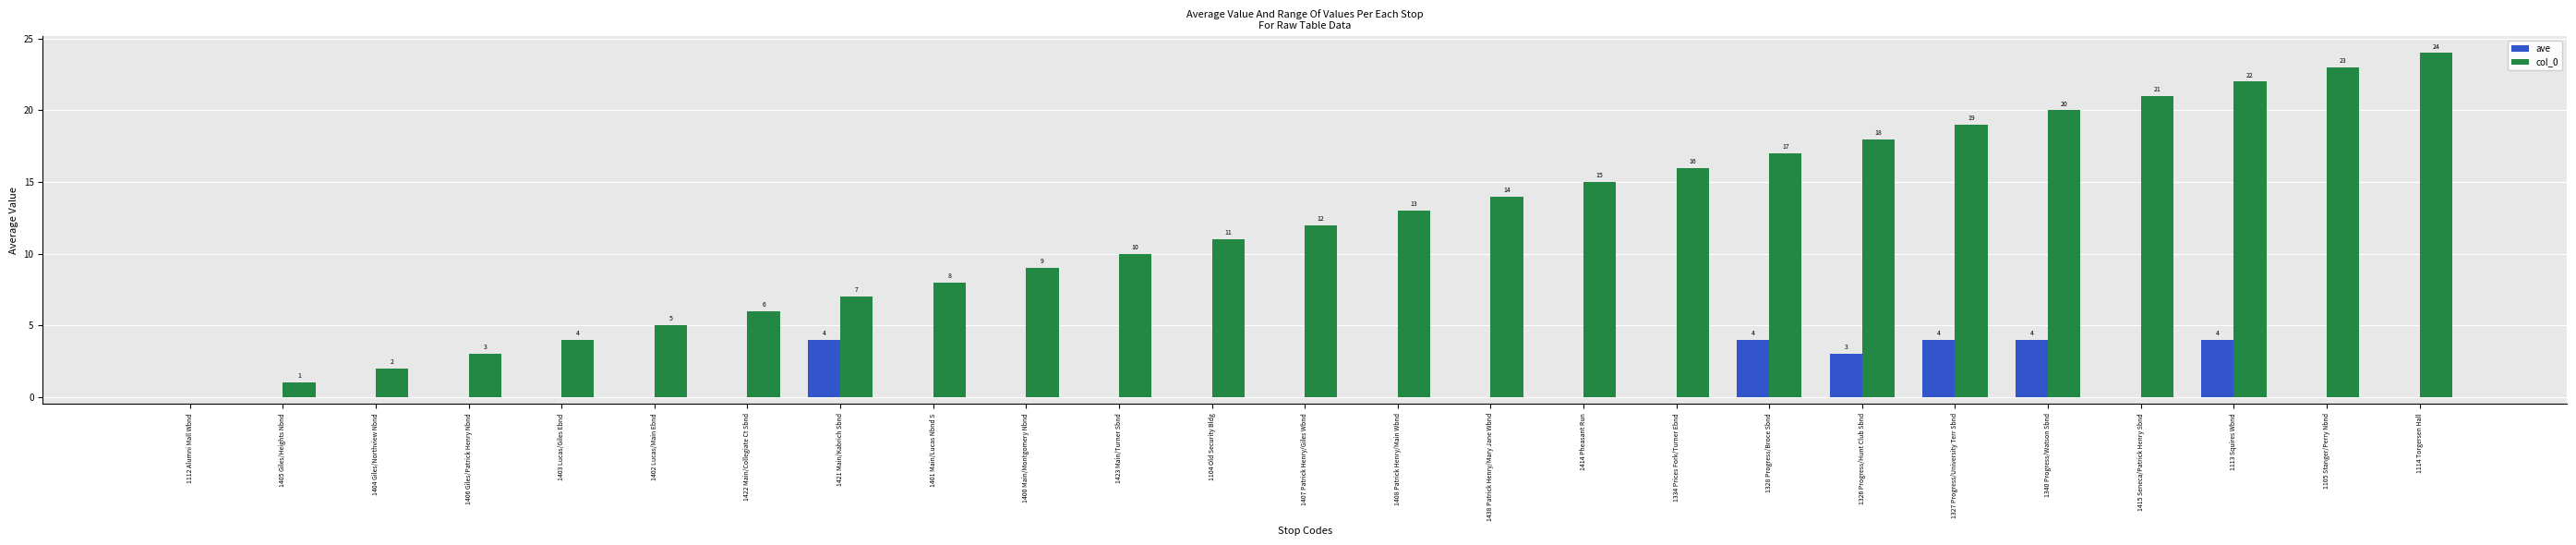

Count the number of data series in this chart.

2